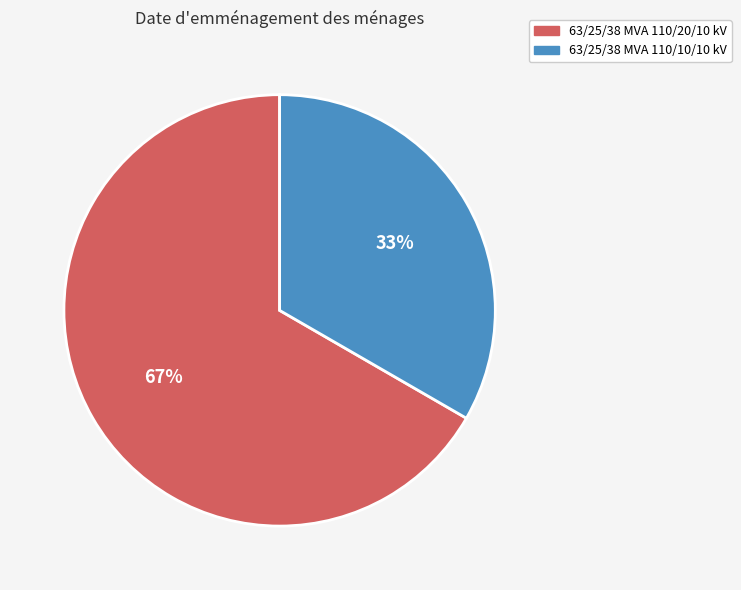

What is the largest slice in the pie chart?

63/25/38 MVA 110/20/10 kV